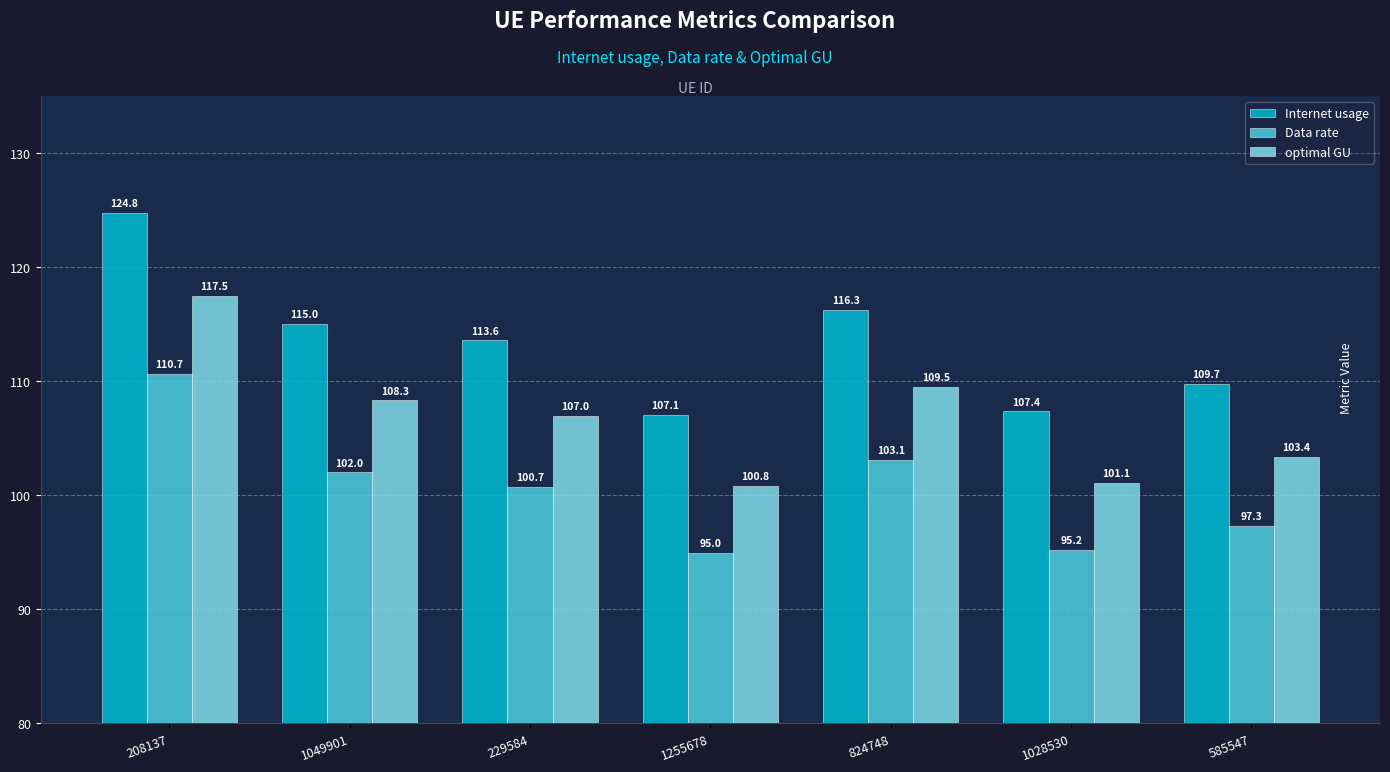

Are the bars grouped side by side (vs. stacked)?

Yes